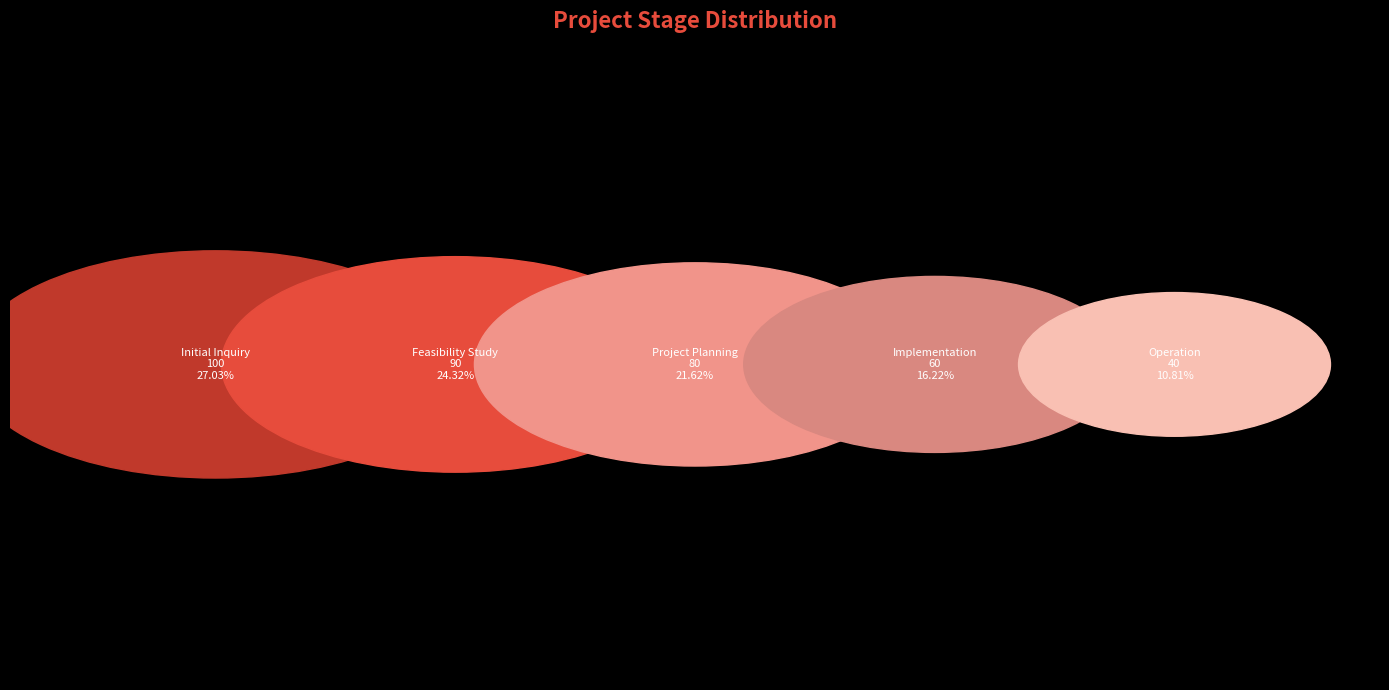

To the nearest percent, what percentage of the pie is Feasibility Study?

24%